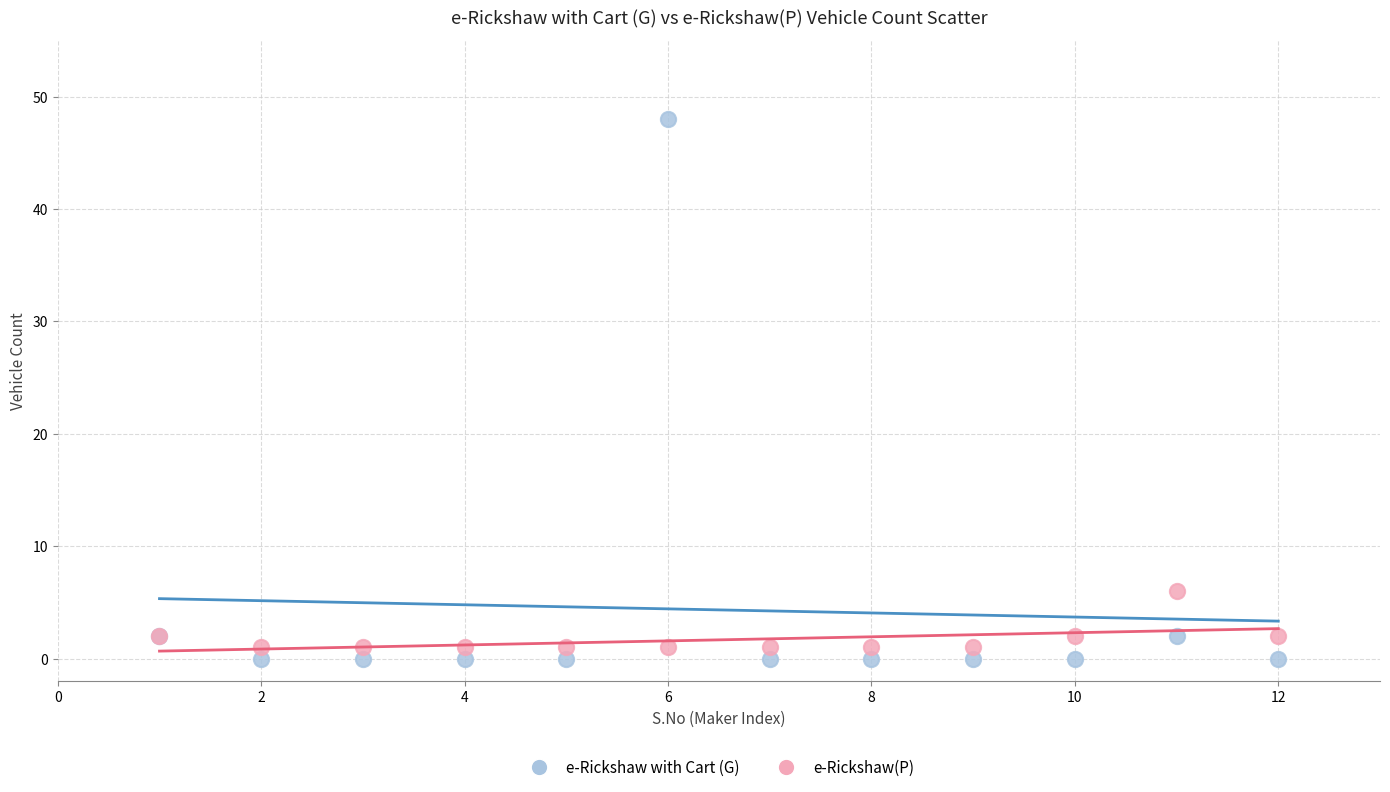

Across all series, what Y value is closest to 24?

6